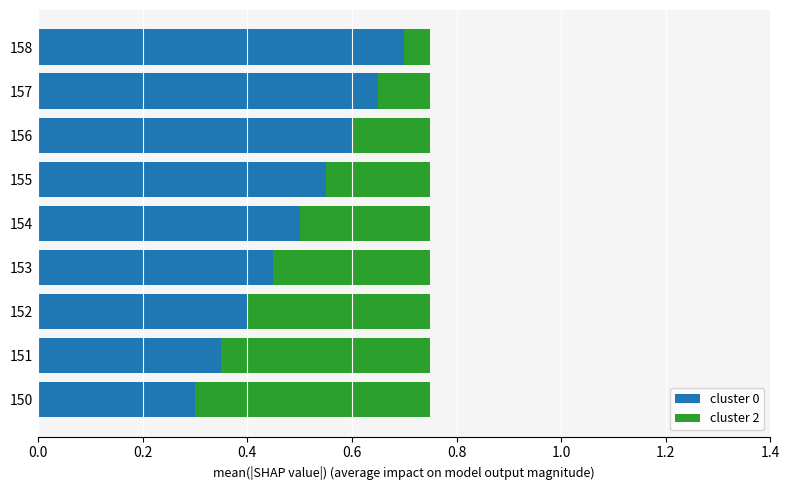

List the labels in order of cluster 0 value, smallest first.

150, 151, 152, 153, 154, 155, 156, 157, 158